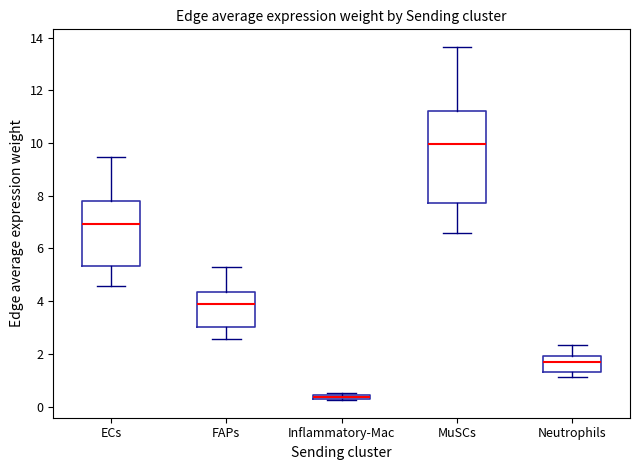

Which box is the tallest, from its lower edge to its upper edge?

MuSCs